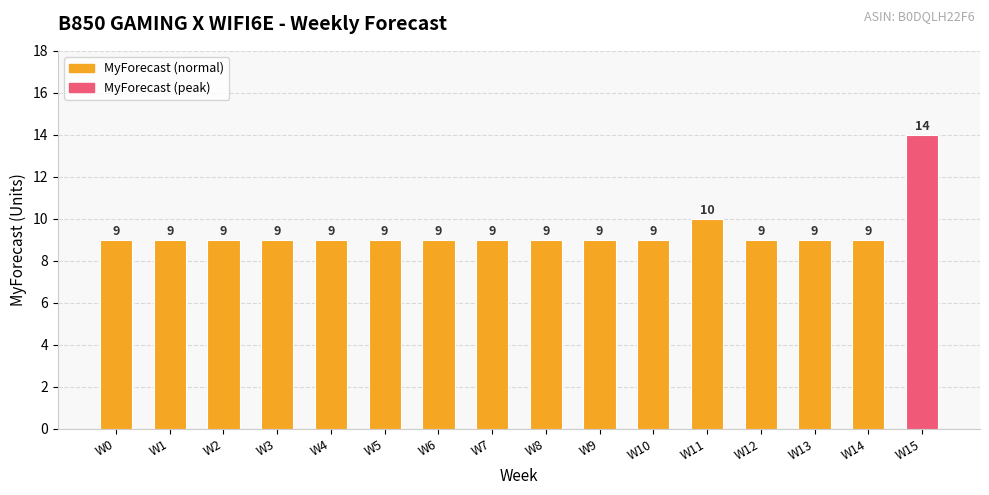

Approximately how many times larger is the value at W6 compared to W12?

1.0